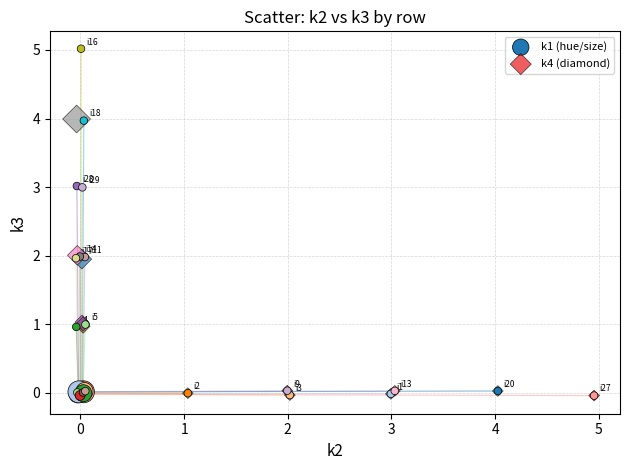

What are all the series names shown in the legend?

k1 (hue/size), k4 (diamond)